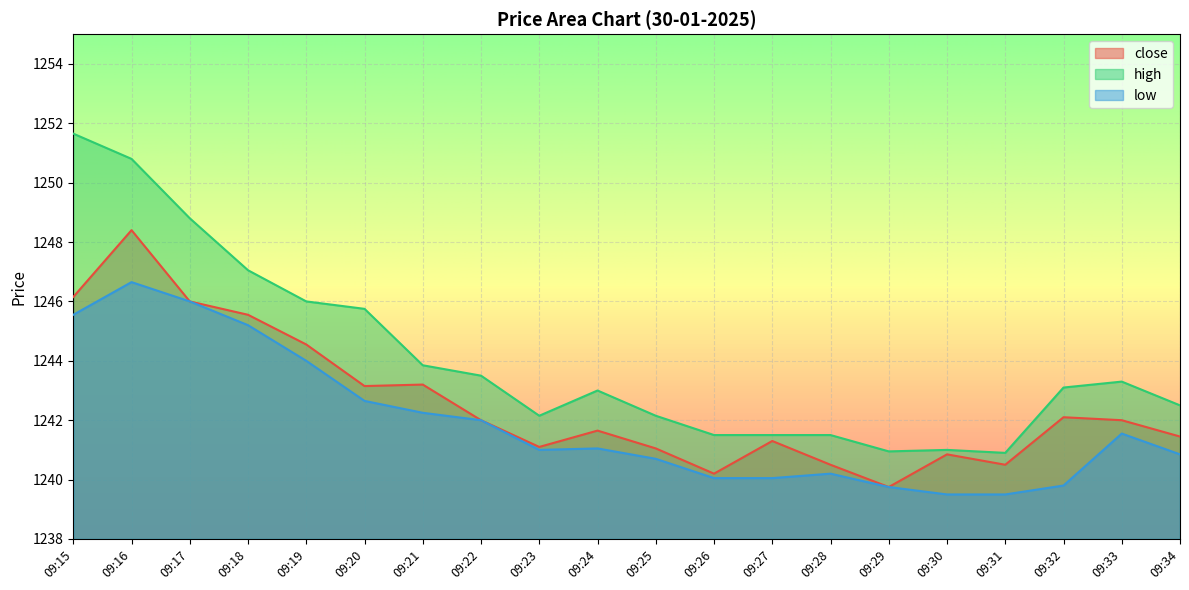

Does the chart display data point markers on the line(s)?

No